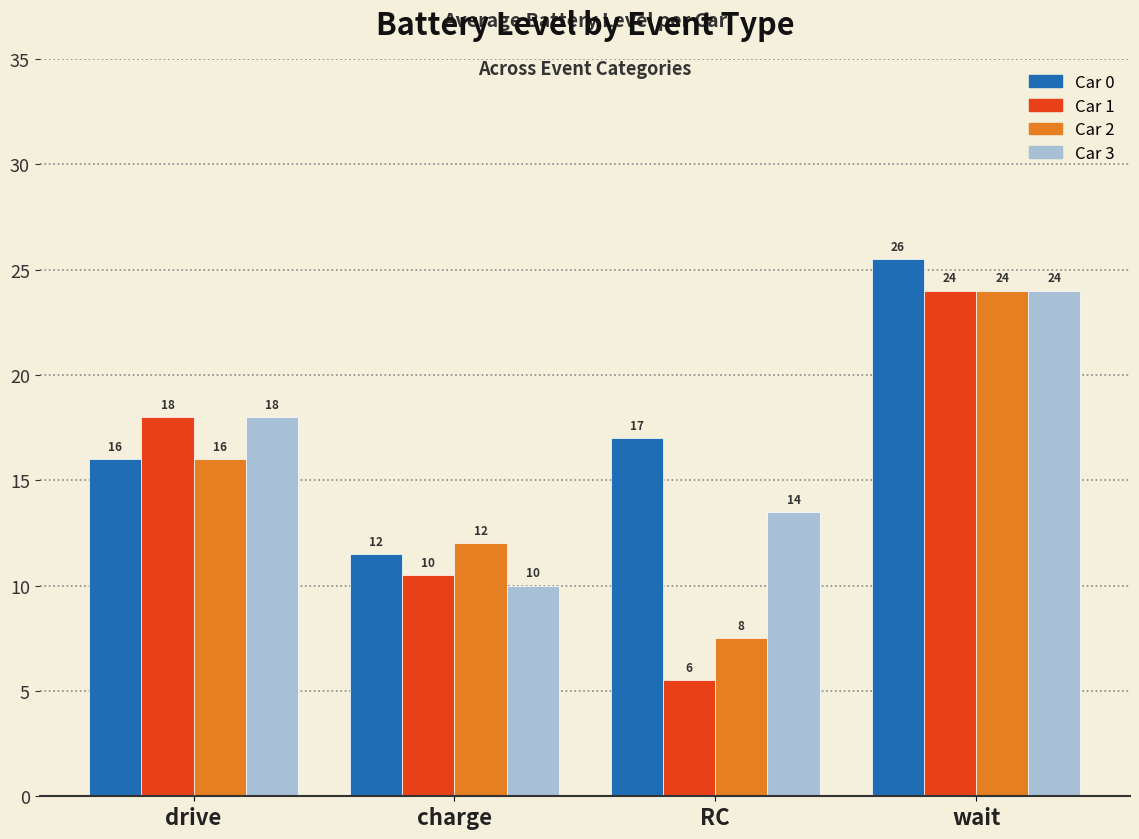

What is the difference between the second highest and minimum values in the Car 0 series?

5.5